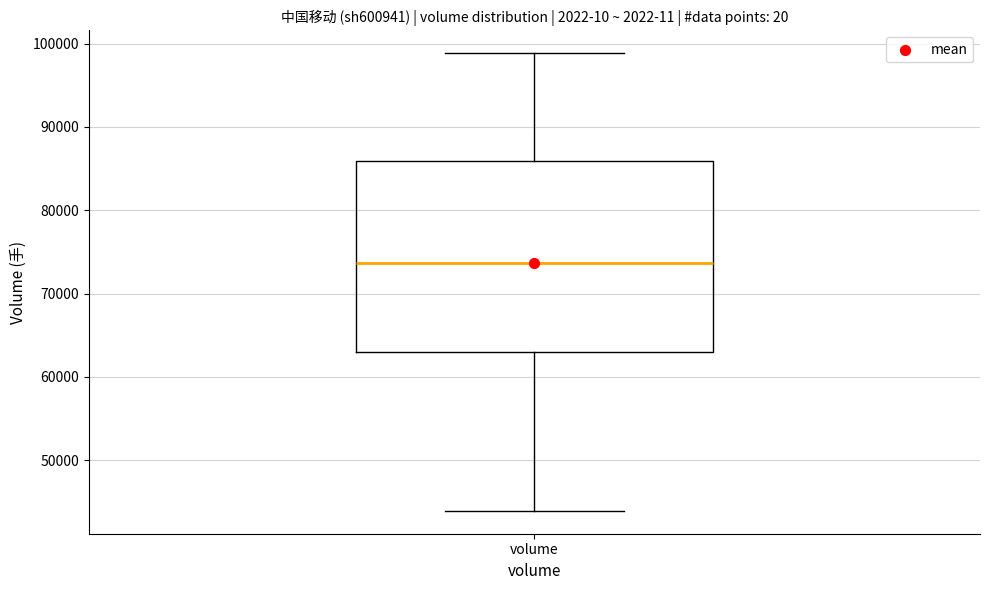

Transcribe this box plot: give where the median line is, the range the box spans, and where the two whiskers end, as read against the y-axis. The values are not printed on the chart, so give them approximately, as read against the axis.

median 74000, box 63000 to 86000, whiskers 44000 to 99000